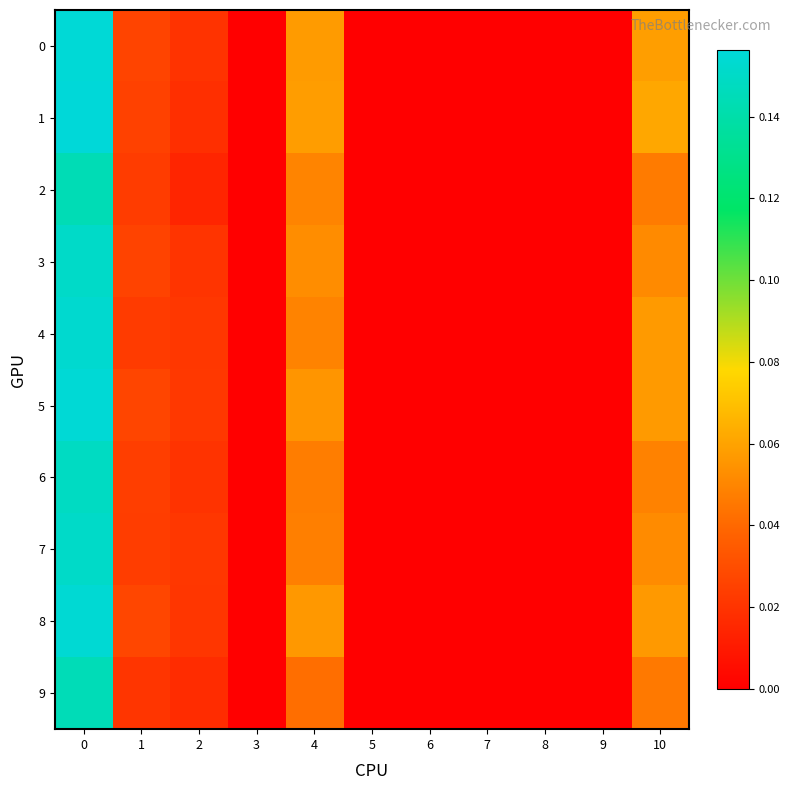

At 3, list the series in order from largest to smallest.

0, 1, 2, 3, 4, 5, 6, 7, 8, 9